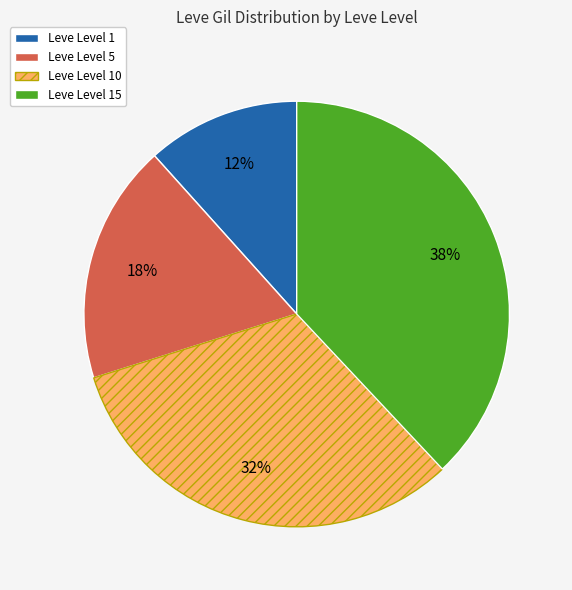

Count the number of slices in the pie.

4